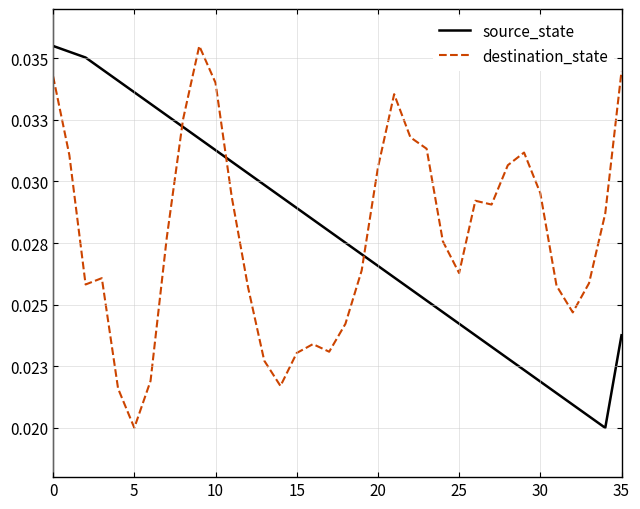

List the series in order of their peak value, highest first.

source_state, destination_state